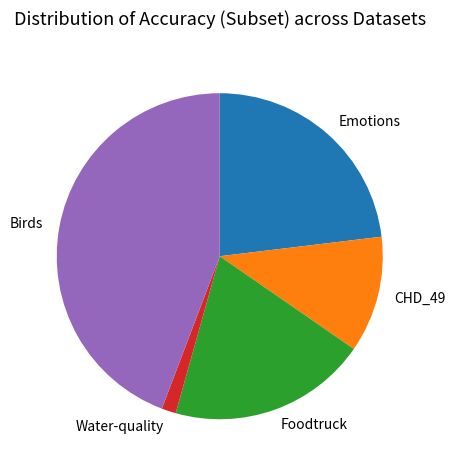

Between Foodtruck and CHD_49, which is larger?

Foodtruck